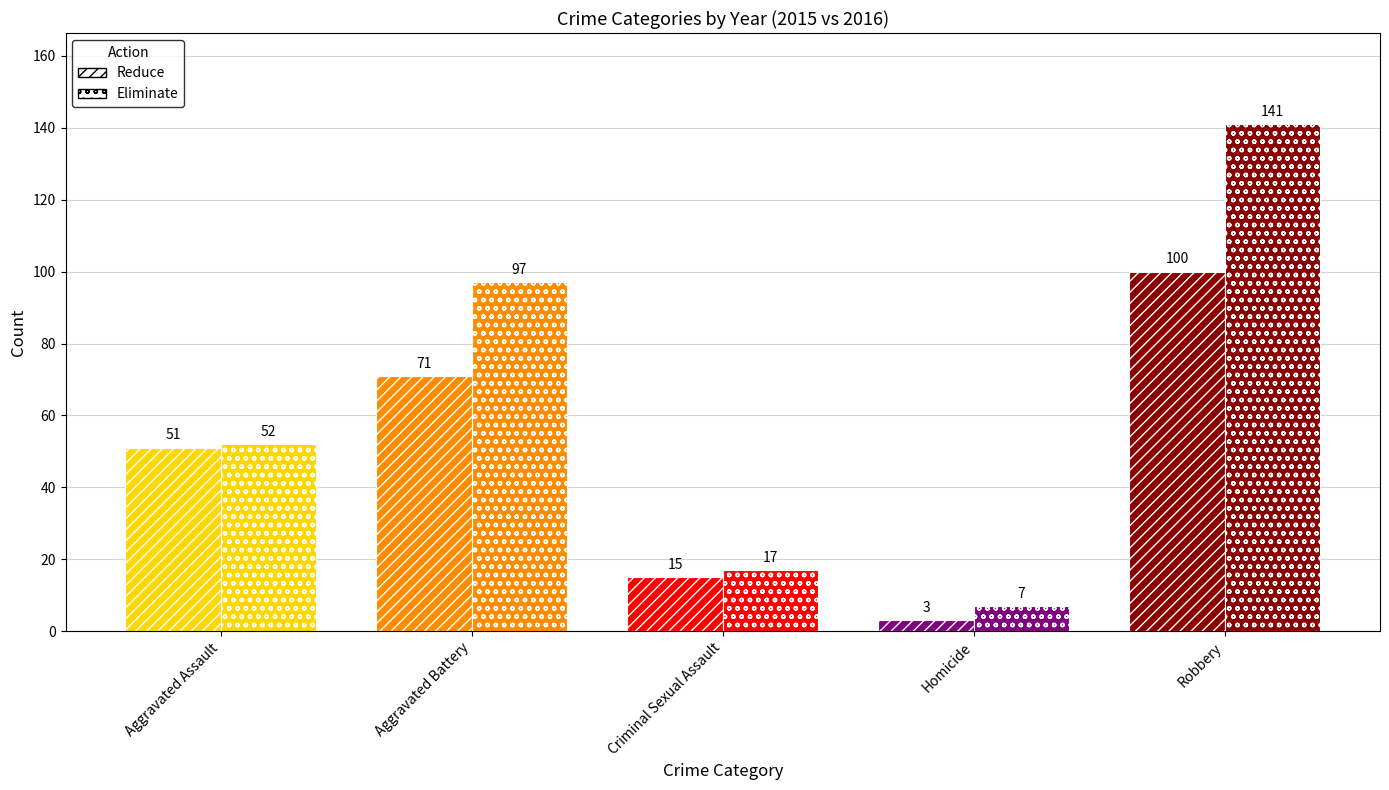

List the series in order of their overall mean, lowest first.

Reduce, Eliminate